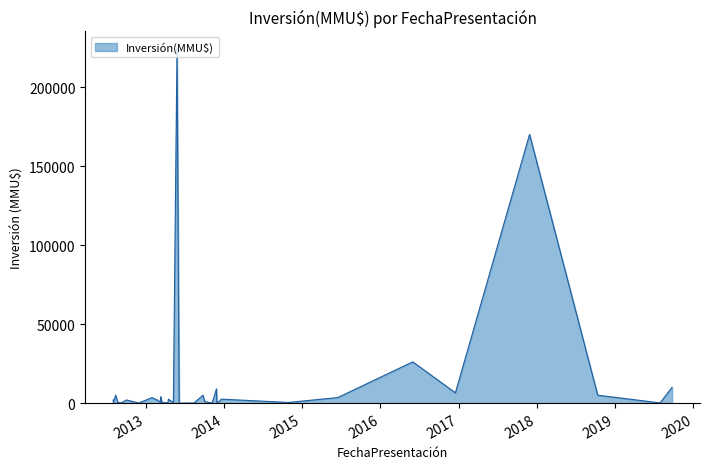

What is the ratio of the value at 02/08/2012 to the value at 20/12/2013?

0.8